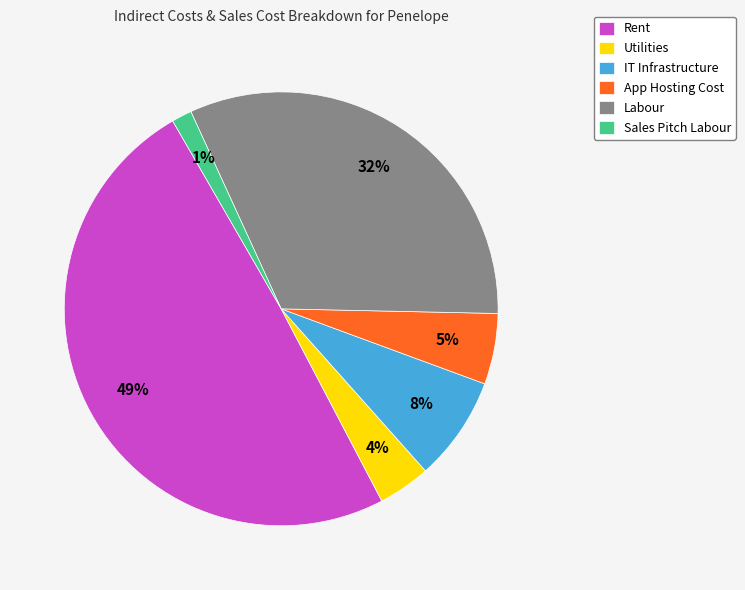

Rank the categories by value from highest to lowest.

Rent, Labour, IT Infrastructure, App Hosting Cost, Utilities, Sales Pitch Labour